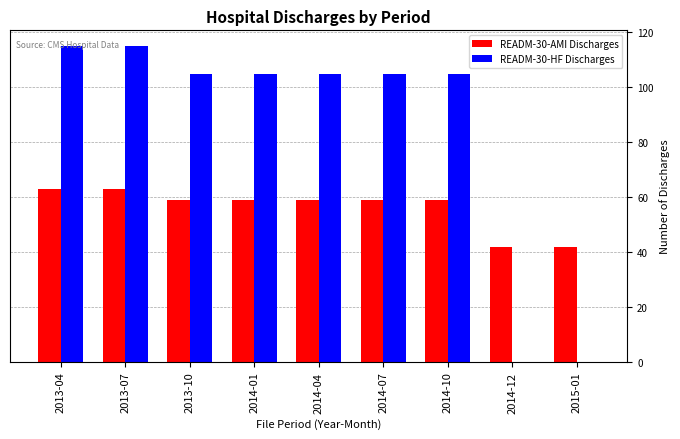

Which series changed the most between 2014-04 and 2015-01?

READM-30-HF Discharges